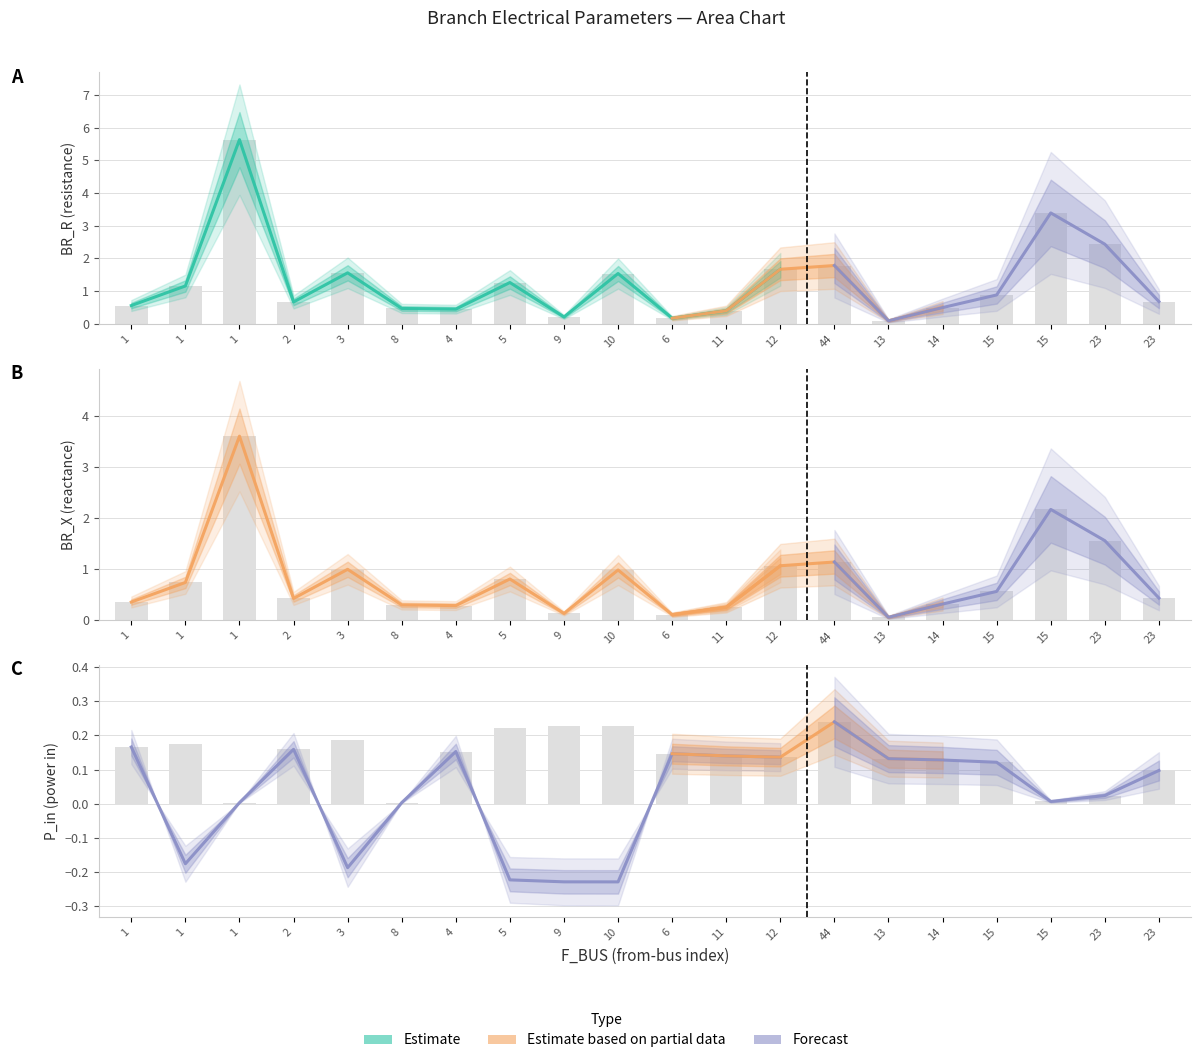

Which series has the largest range (max minus min)?

BR_R